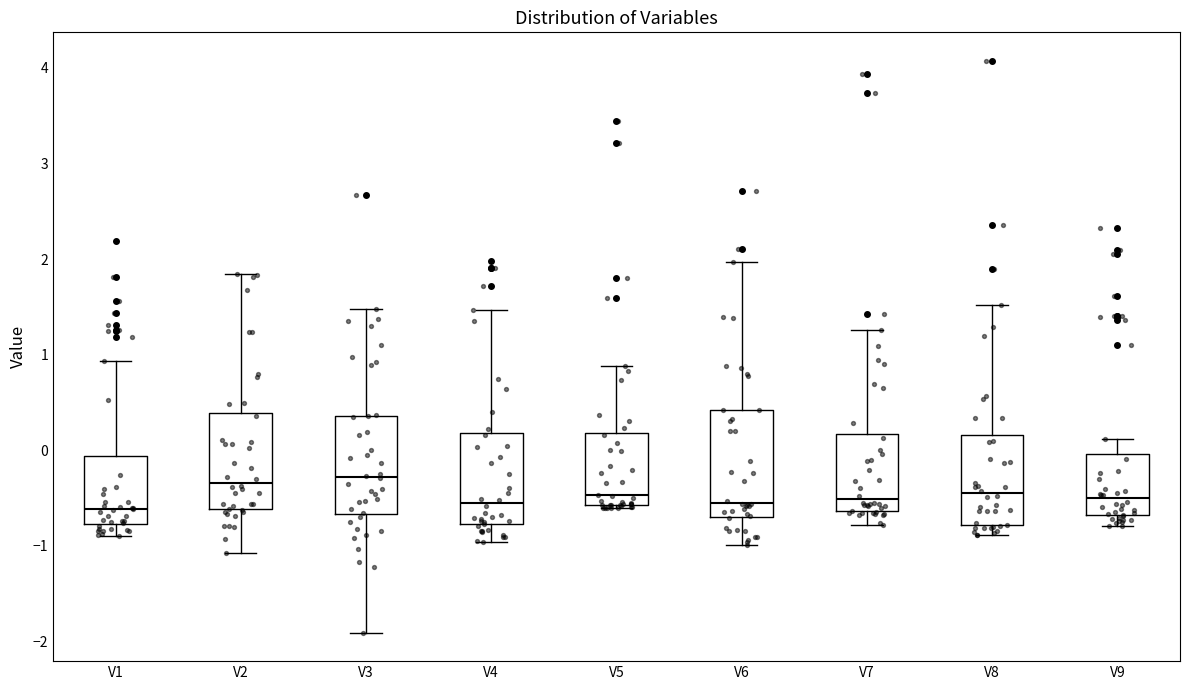

Reading left to right, read every box against the y-axis: the position of its median line, the range the box covers, and the ends of its whiskers. The values are not printed on the chart, so give them approximately, as read against the axis.

V1: median -0.6, box -0.8 to -0.1, whiskers -0.9 to 0.9
V2: median -0.3, box -0.6 to 0.4, whiskers -1.1 to 1.8
V3: median -0.3, box -0.7 to 0.4, whiskers -1.9 to 1.5
V4: median -0.5, box -0.8 to 0.2, whiskers -1.0 to 1.5
V5: median -0.5, box -0.6 to 0.2, whiskers -0.6 (just below the box's lower edge) to 0.9
V6: median -0.5, box -0.7 to 0.4, whiskers -1.0 to 2.0
V7: median -0.5, box -0.6 to 0.2, whiskers -0.8 to 1.3
V8: median -0.4, box -0.8 to 0.2, whiskers -0.9 to 1.5
V9: median -0.5, box -0.7 to 0.0, whiskers -0.8 to 0.1